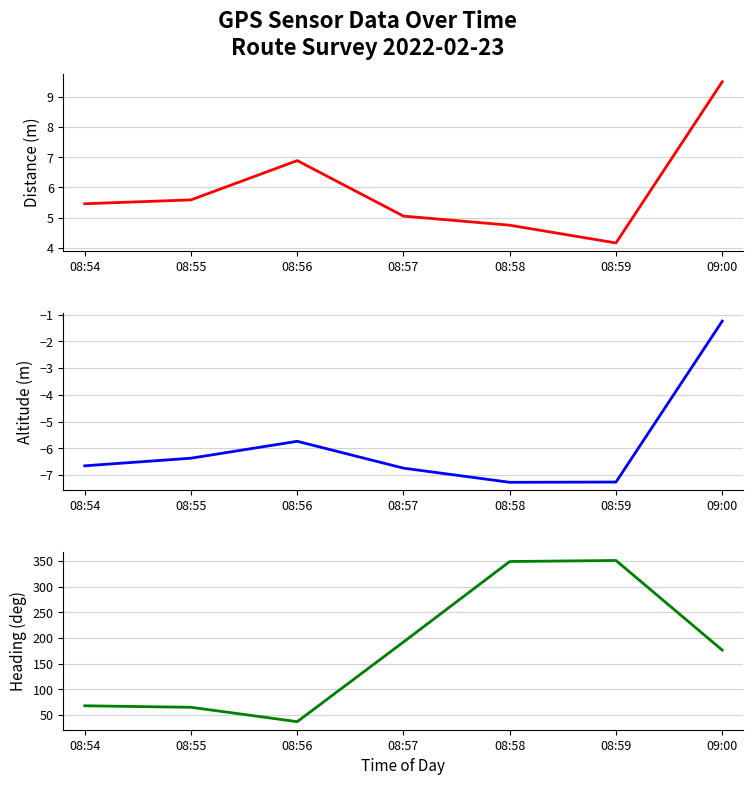

Between 08:55 and 09:00, which series saw the biggest shift?

Heading